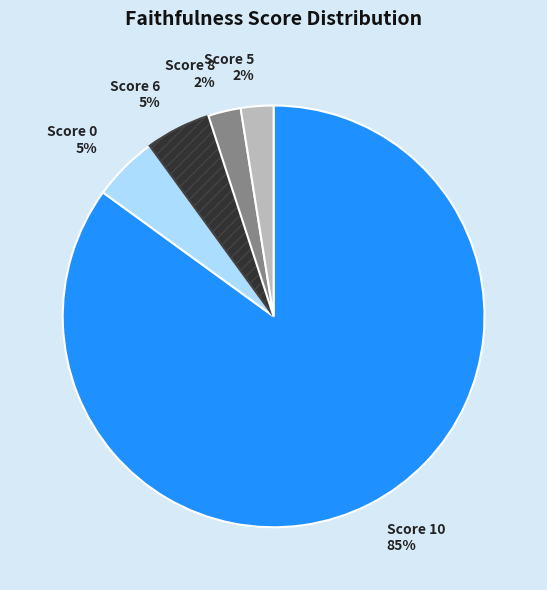

How many segments does this pie chart have?

5